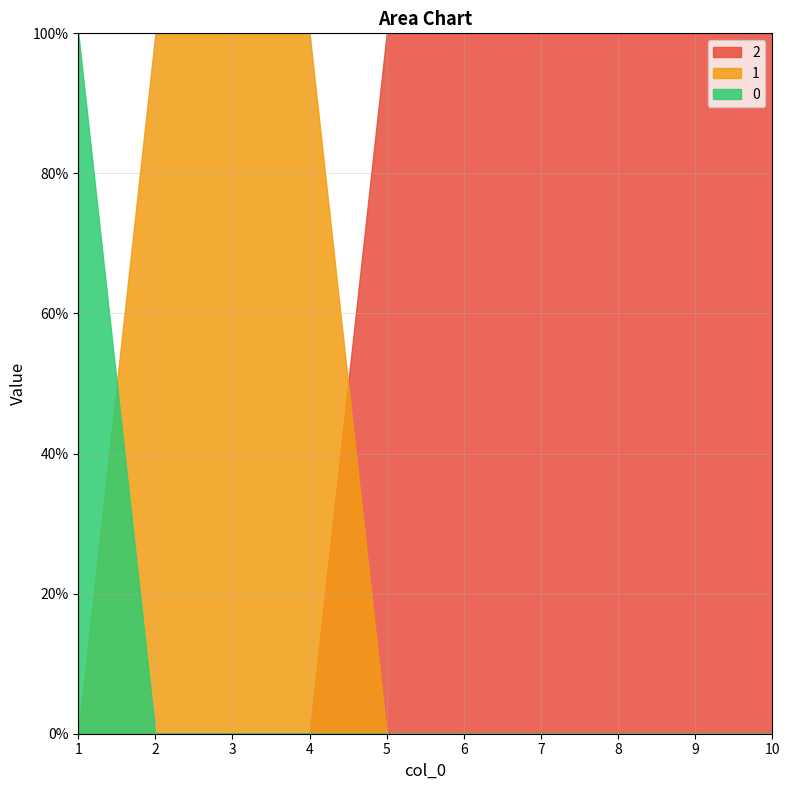

At which label is 1 closest to 0?

1